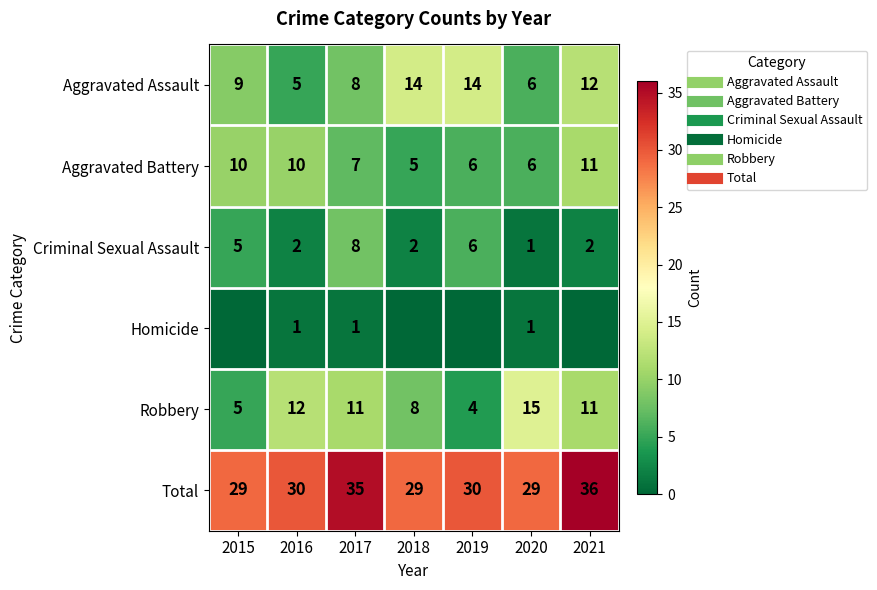

Which series has the widest spread of values?

Robbery